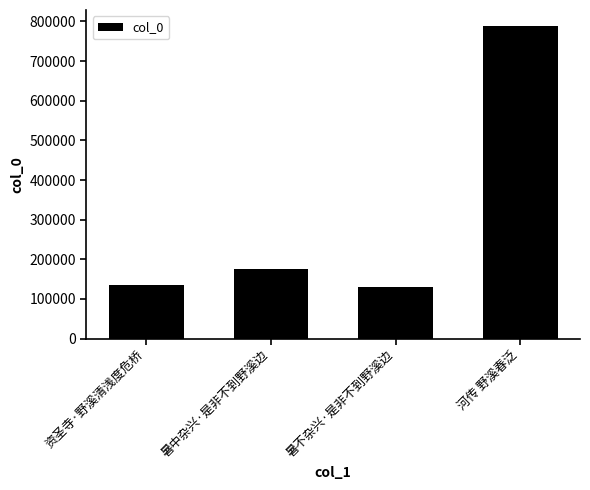

The value at 河传 野溪春泛 is 789141. True or false?

True